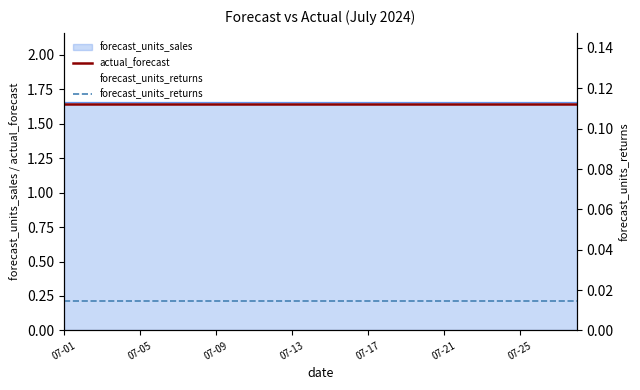

At how many categories does at least one series exceed 0?

28